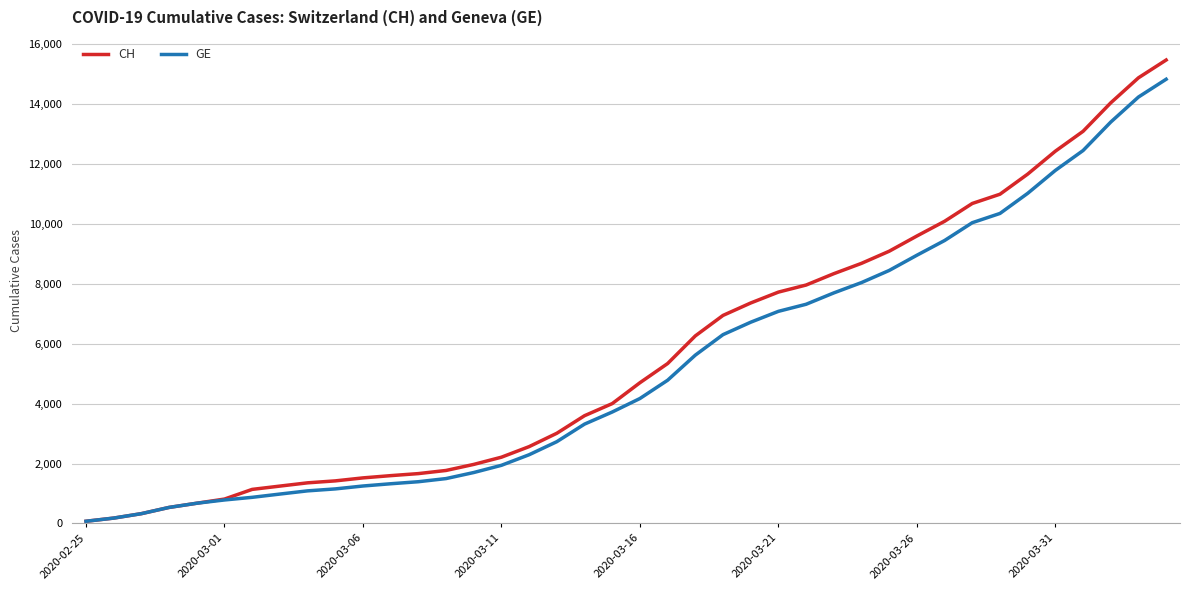

Which series has the largest range (max minus min)?

CH